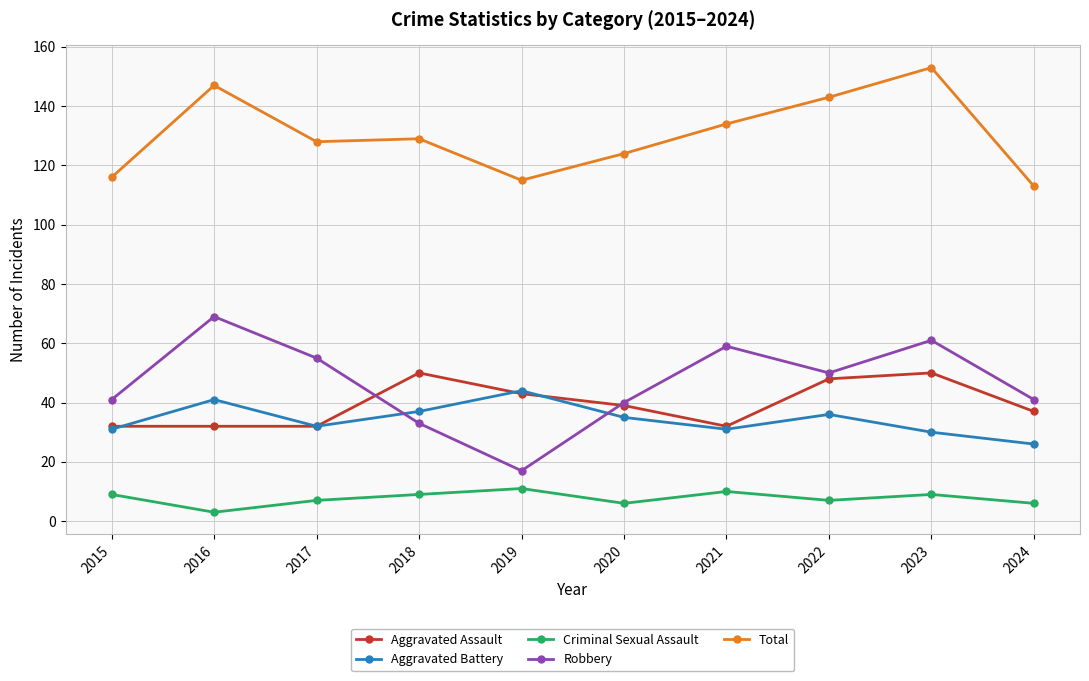

In Criminal Sexual Assault, how many points are lower than both neighbors (excluding endpoints)?

3